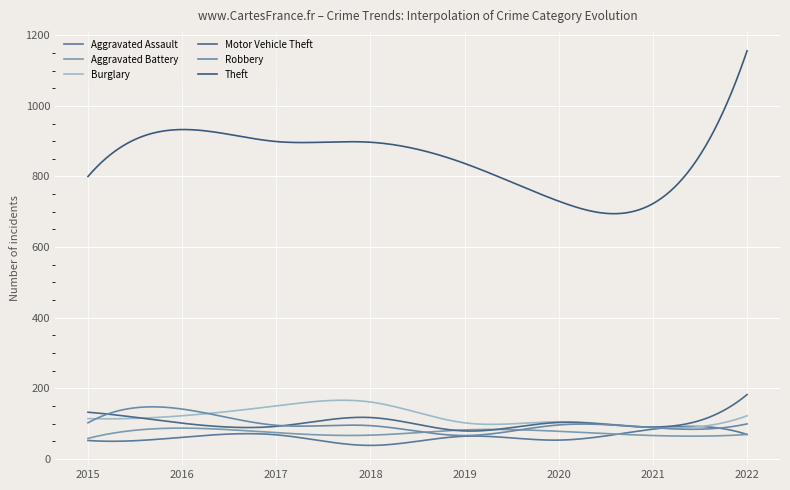

How many lines are shown in the chart?

6